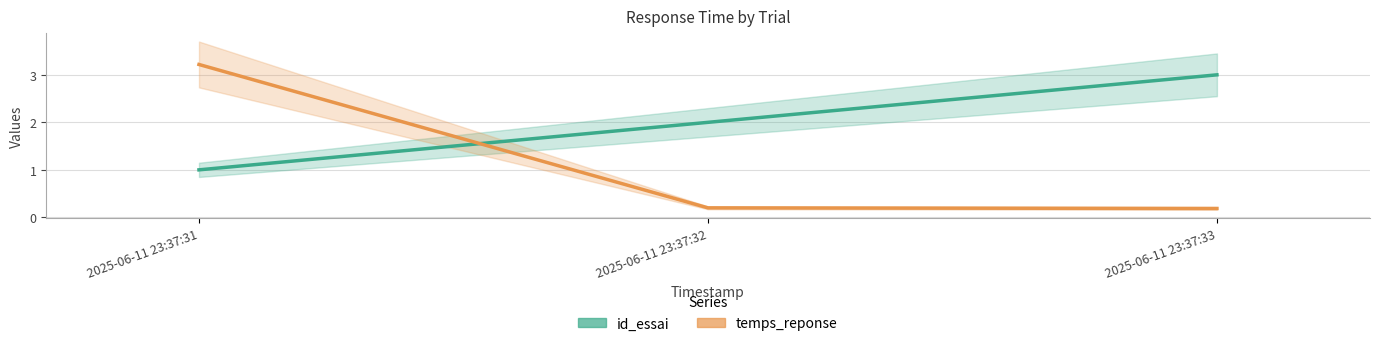

Reading left to right, list all the values displayed in this chart.

id_essai: 2025-06-11 23:37:31=1.0	2025-06-11 23:37:32=2.0	2025-06-11 23:37:33=3.0
temps_reponse: 2025-06-11 23:37:31=3.2	2025-06-11 23:37:32=0.2	2025-06-11 23:37:33=0.2